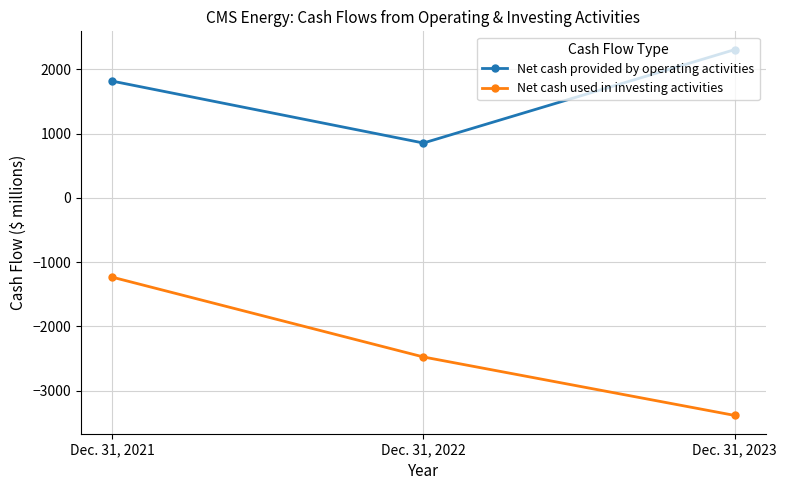

Rank the series at Dec. 31, 2023 from lowest to highest value.

Net cash used in investing activities, Net cash provided by operating activities